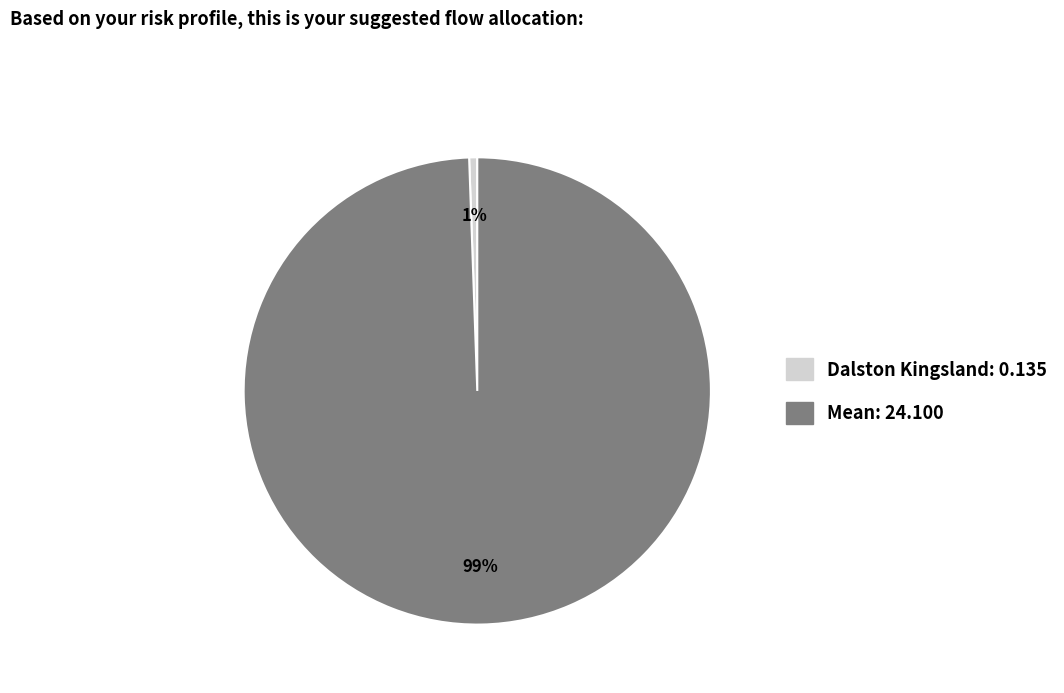

Which slice is the smallest?

Dalston Kingsland